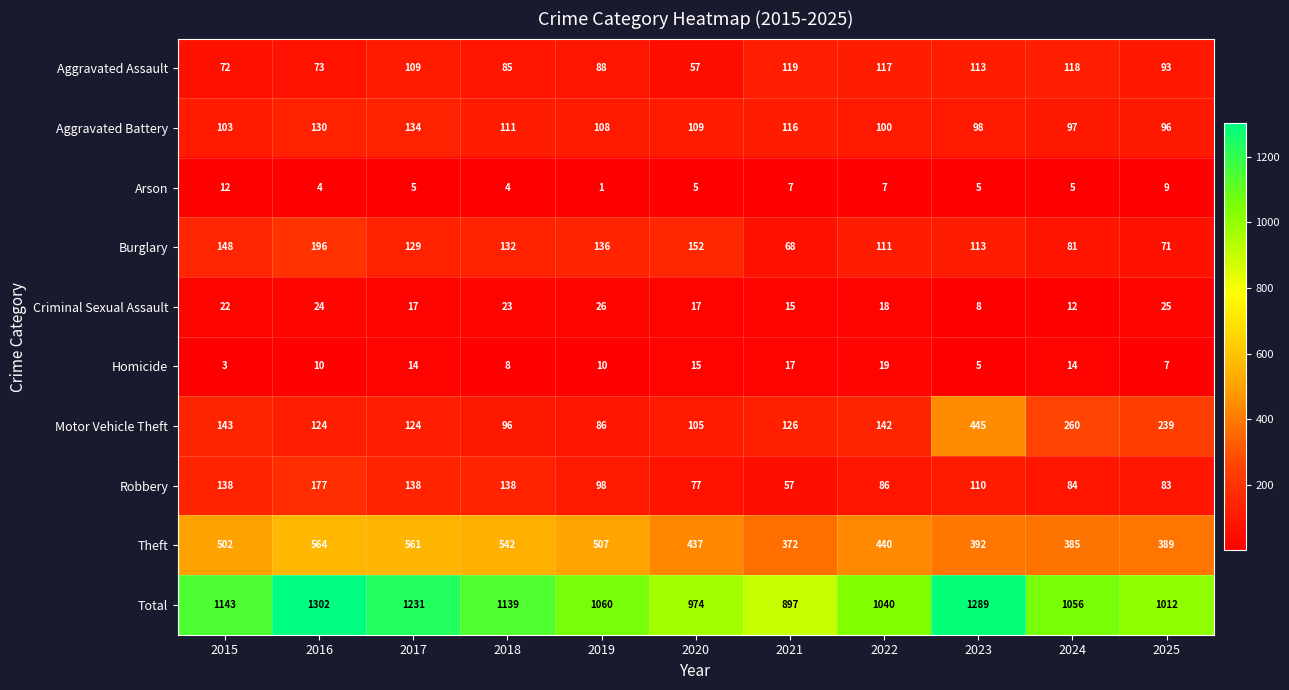

Is the value of Total at 2017 greater than the value of Motor Vehicle Theft at 2015?

Yes